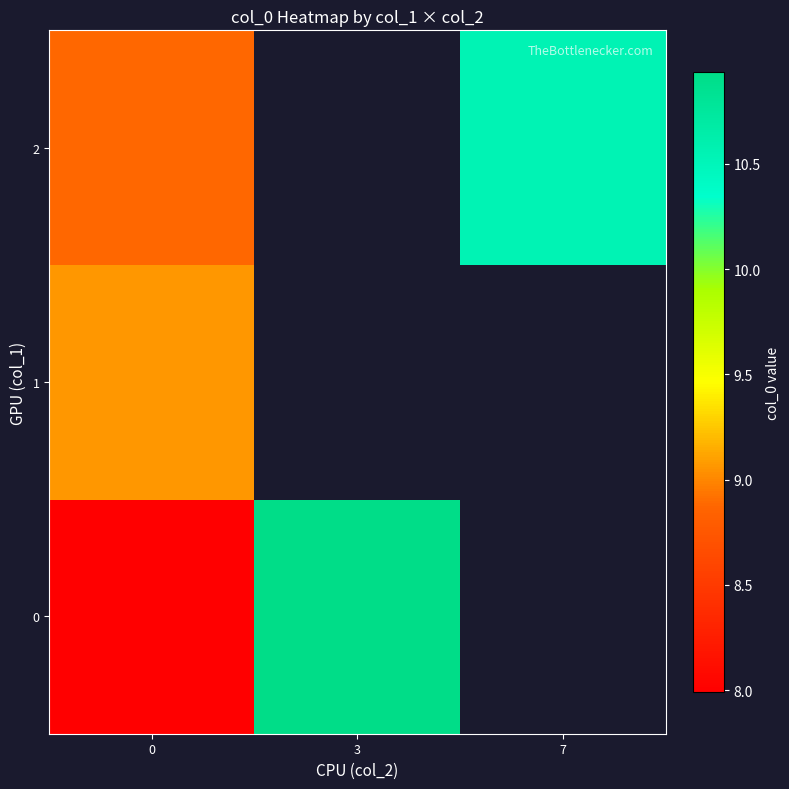

List the labels in order of 1 value, smallest first.

0, 3, 7